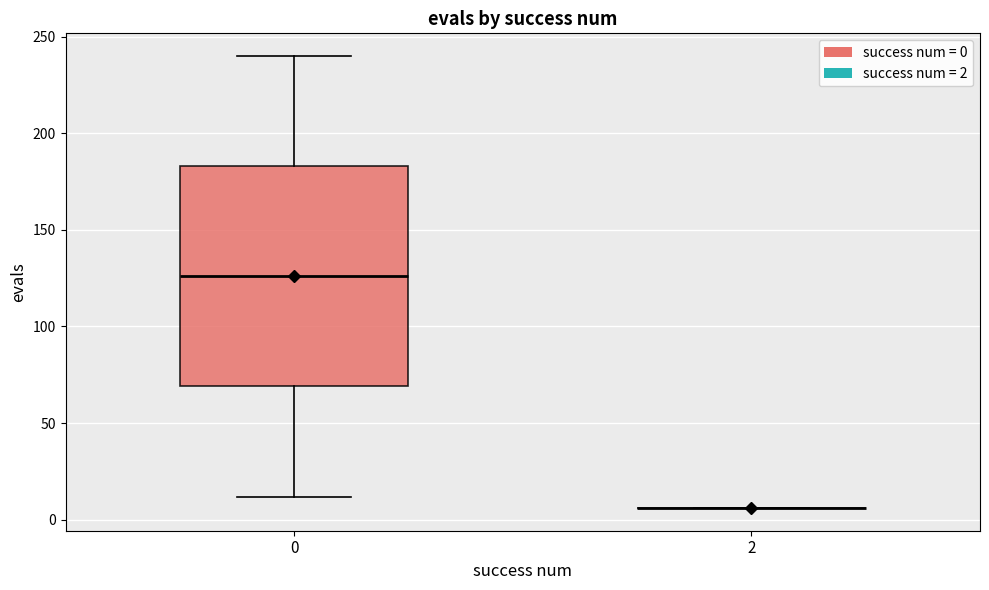

Comparing the boxes themselves (not the whiskers), which one is the tallest?

0